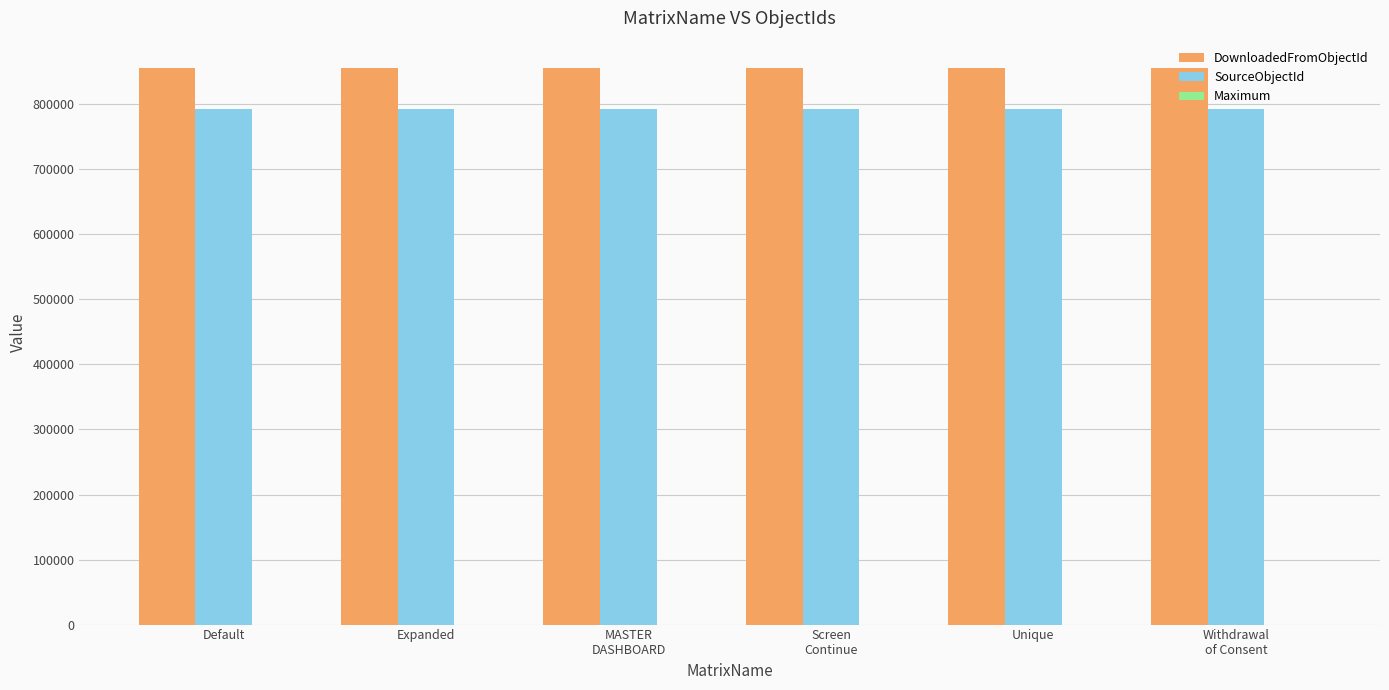

What is the highest value of the SourceObjectId series?

793129